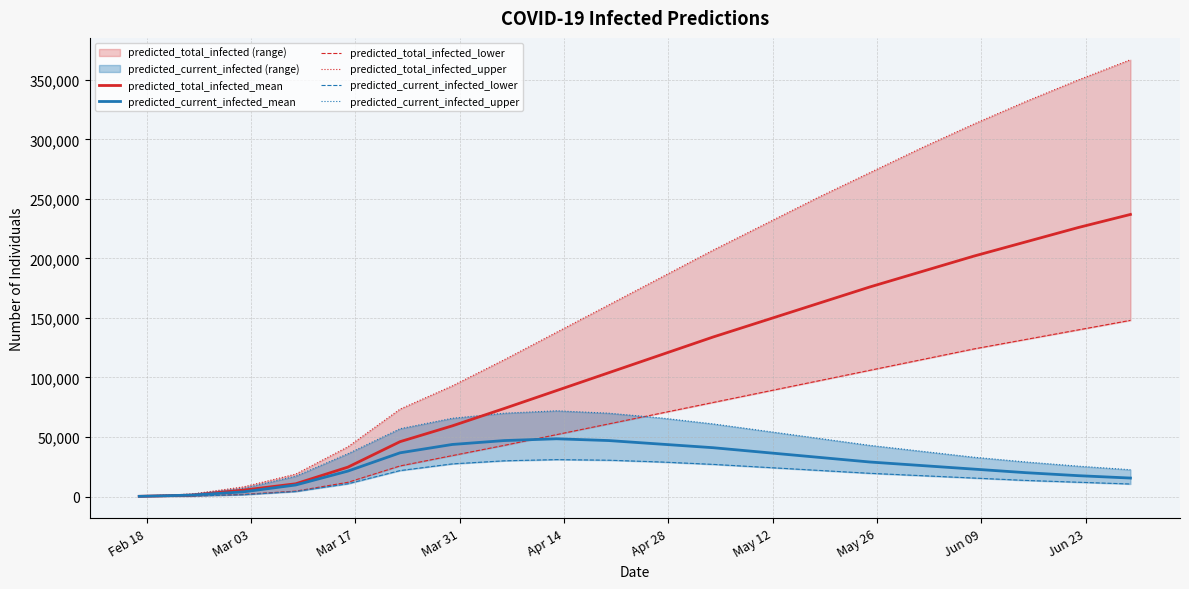

What are all the series names shown in the legend?

predicted_total_infected_mean, predicted_current_infected_mean, predicted_total_infected_lower, predicted_total_infected_upper, predicted_current_infected_lower, predicted_current_infected_upper